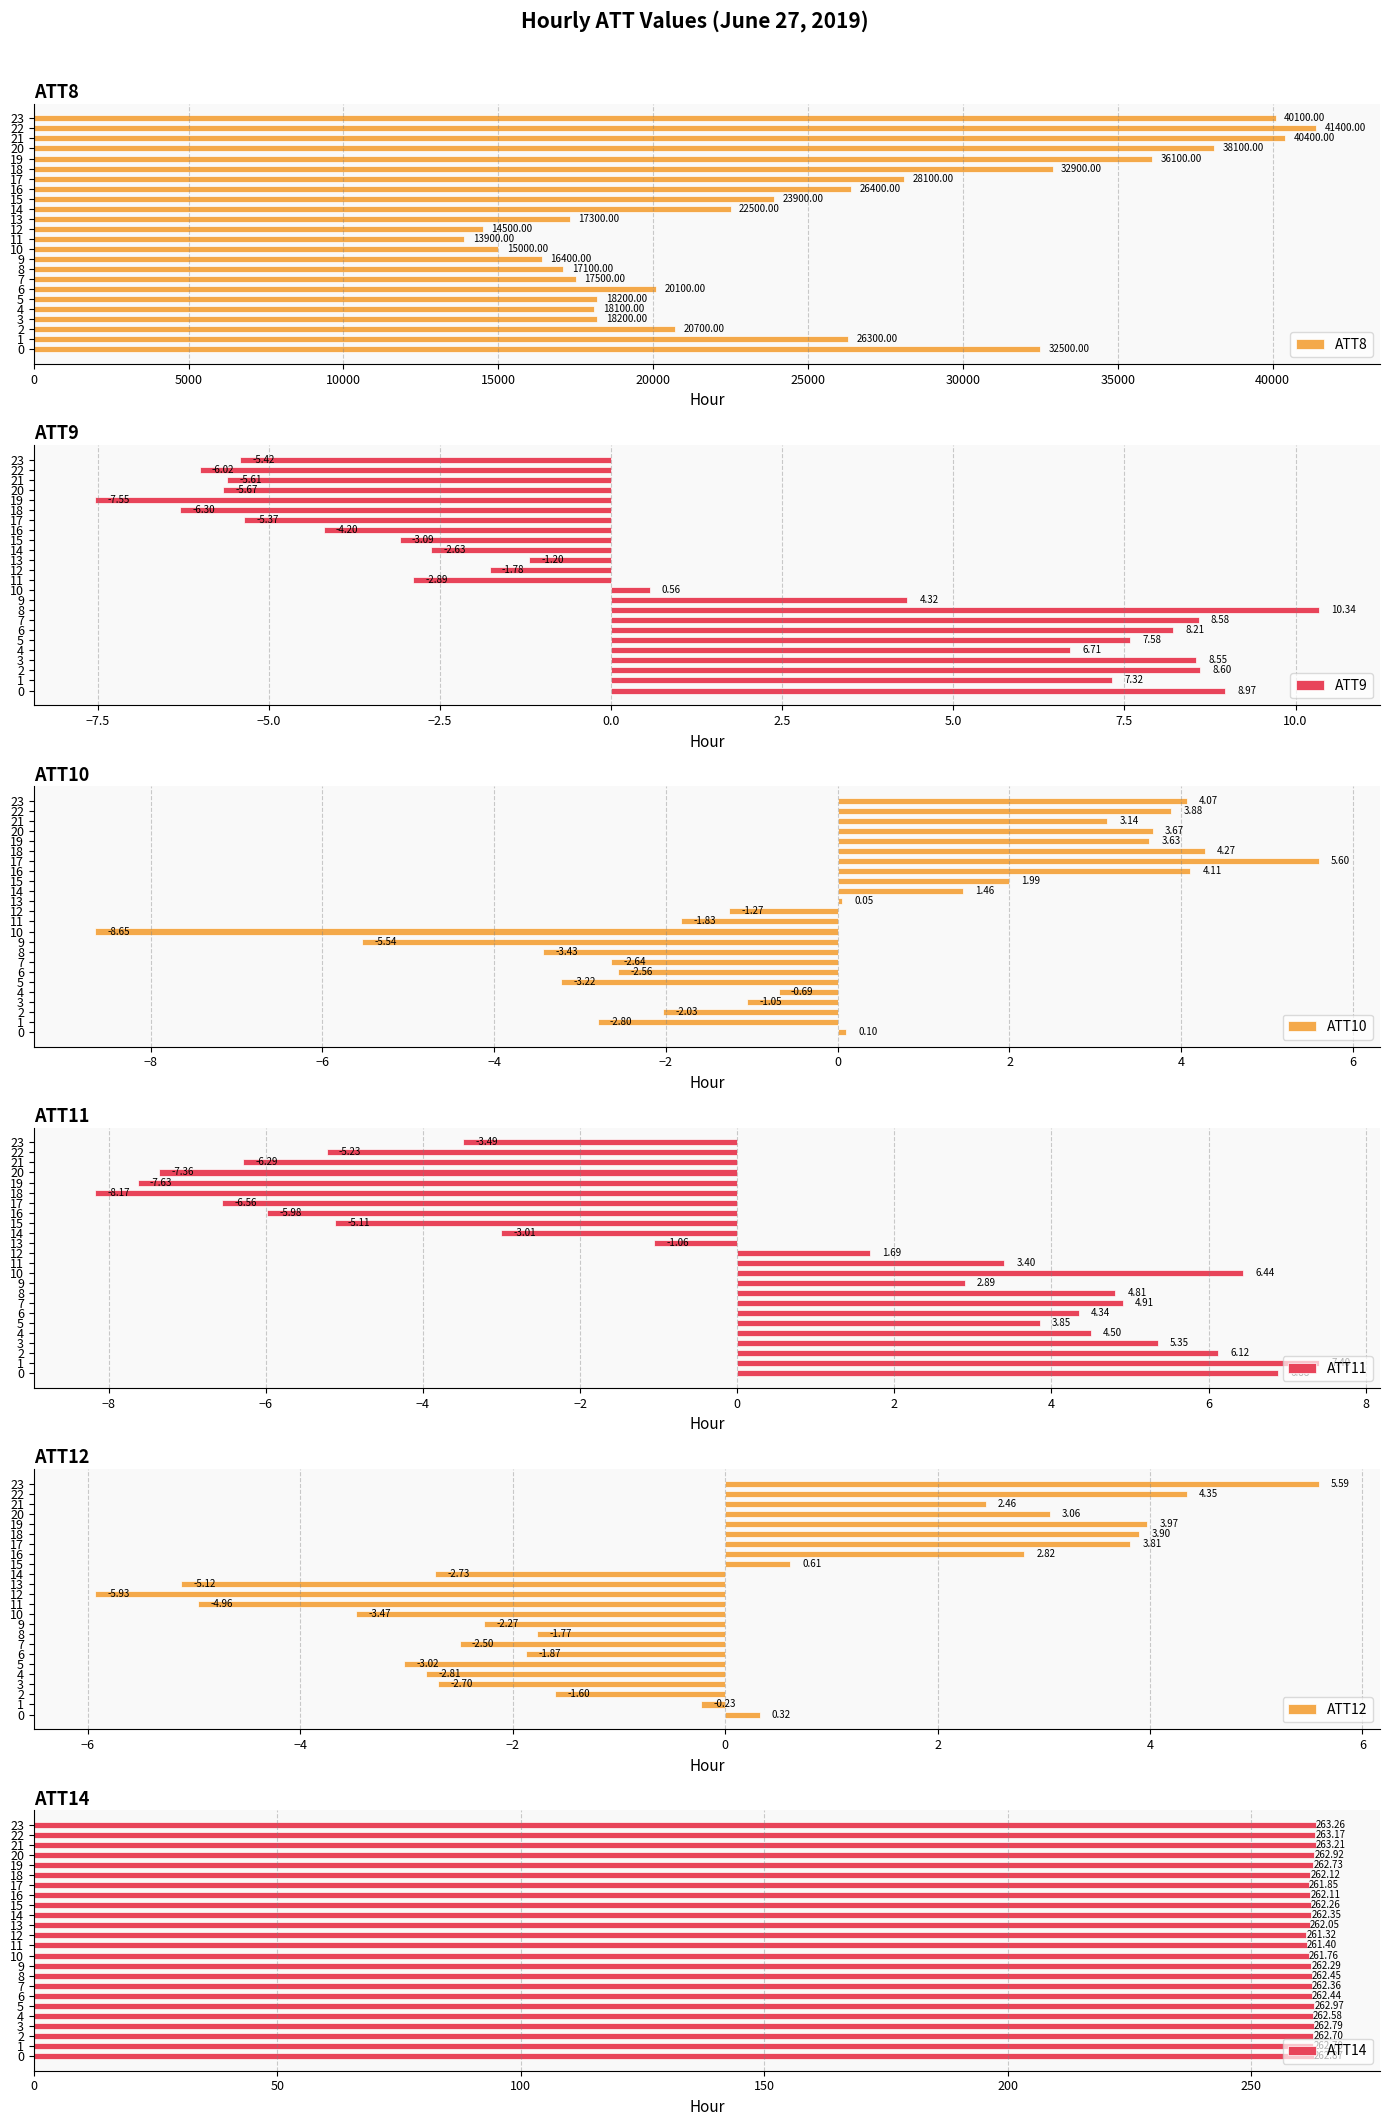

At which label does ATT14 reach its minimum?

12